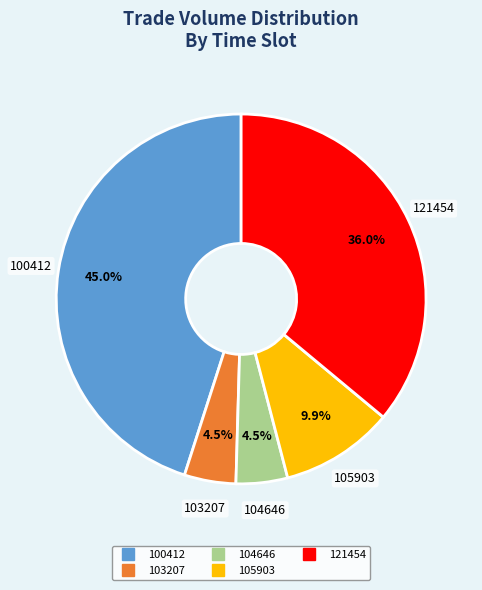

To the nearest percent, what is the difference between the 121454 and 105903 slice percentages?

26%